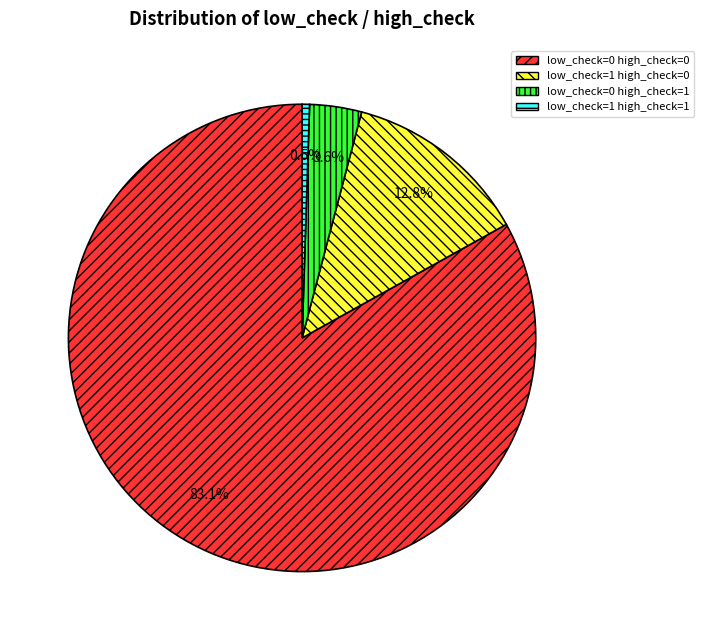

To the nearest percent, what is the average slice percentage?

25%